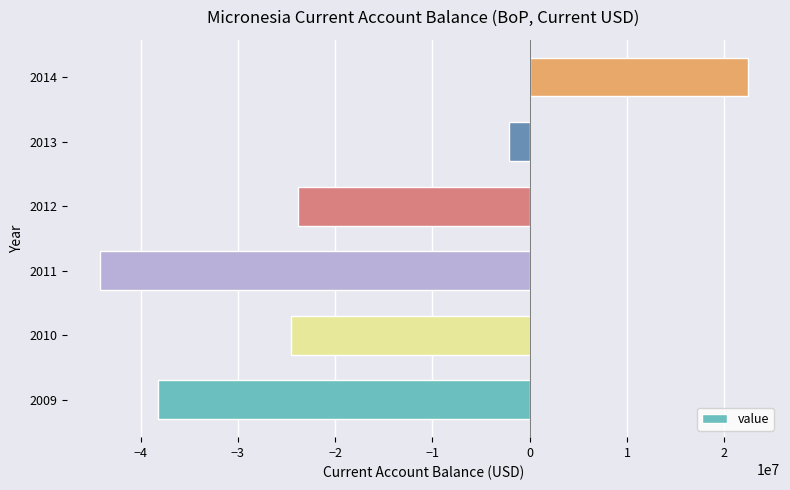

How many positive values are there?

1